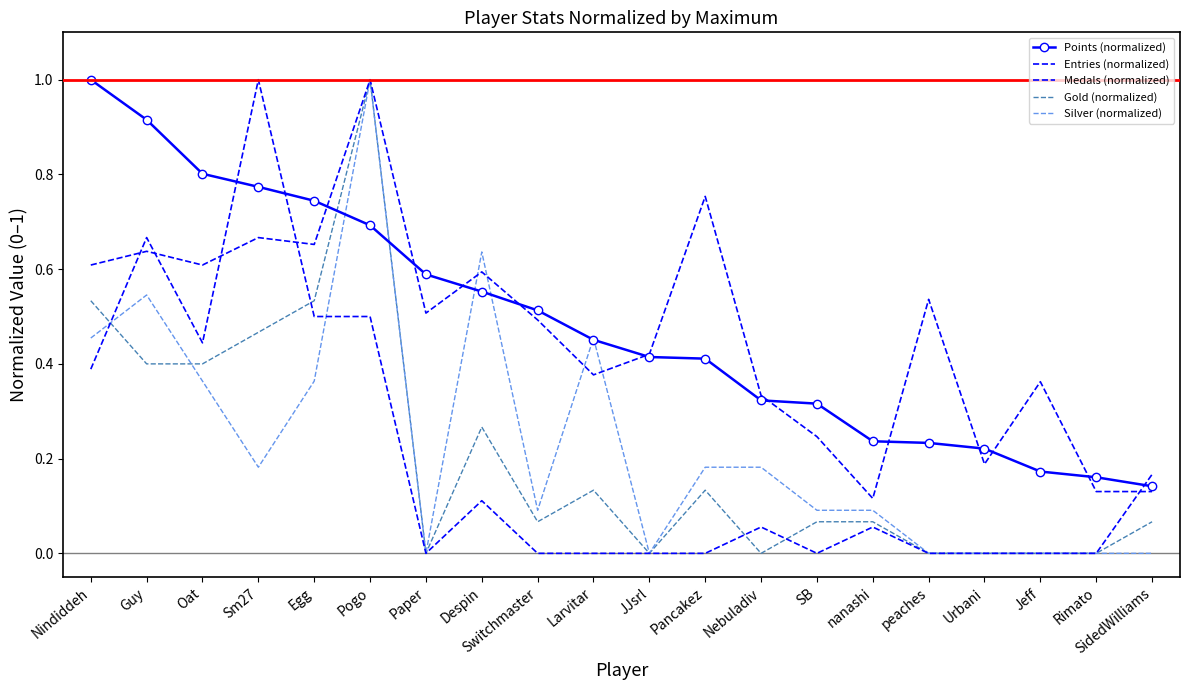

True or false: Entries (normalized) and Gold (normalized) intersect in this chart.

False